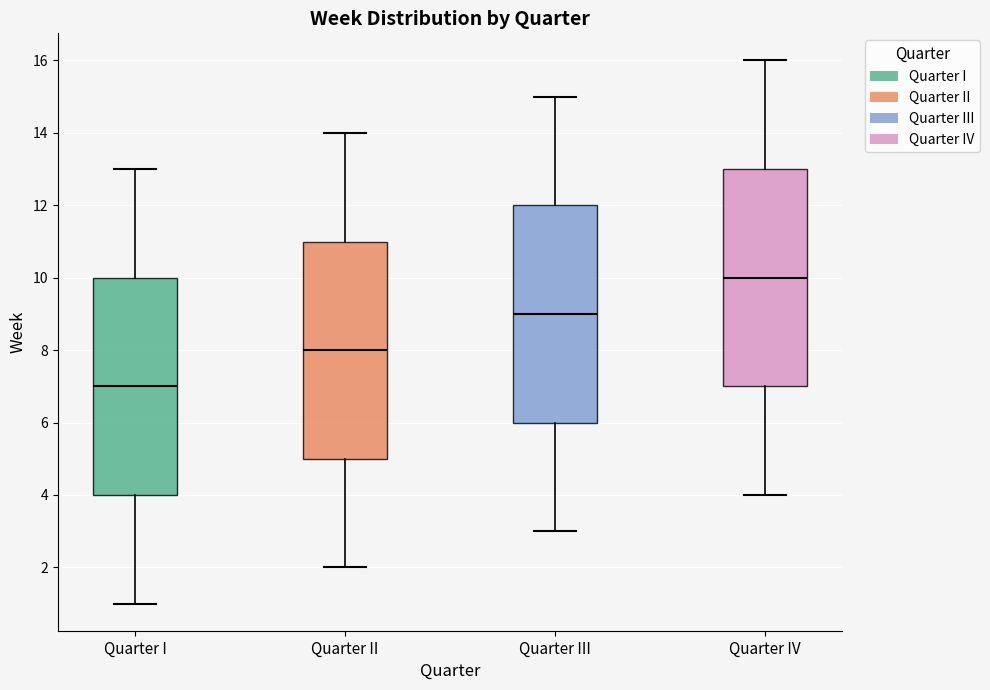

Which box has the lowest median line?

Quarter I